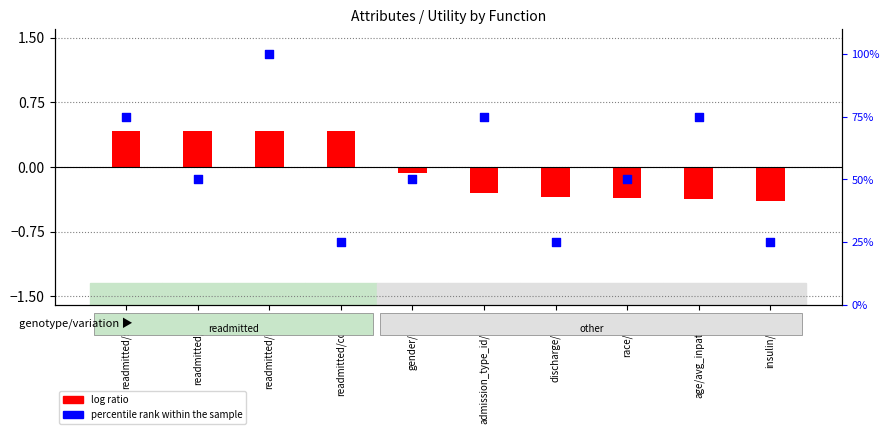

Which series reaches the maximum Y coordinate?

percentile rank within the sample